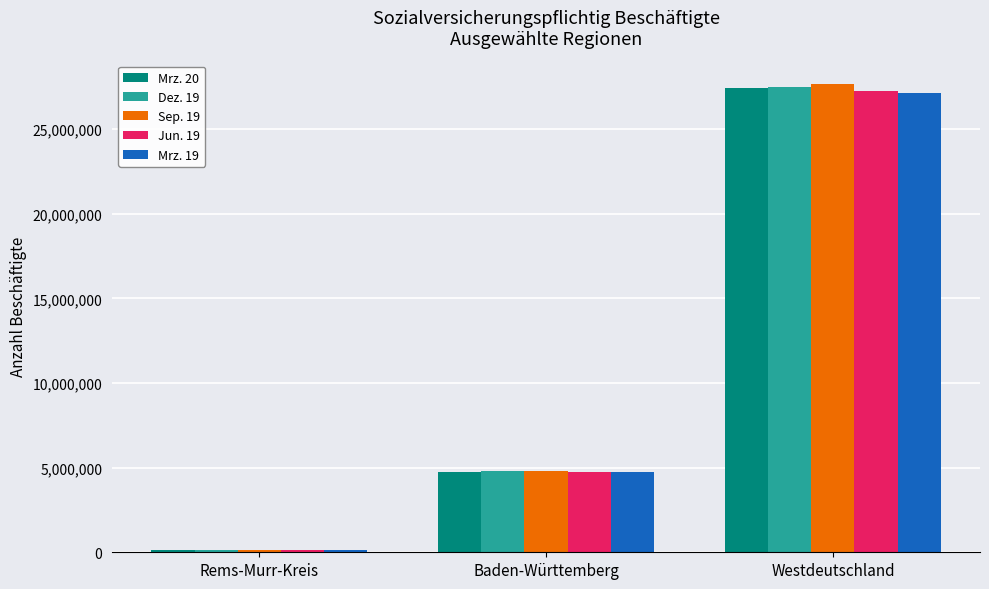

Are the bars horizontal?

No